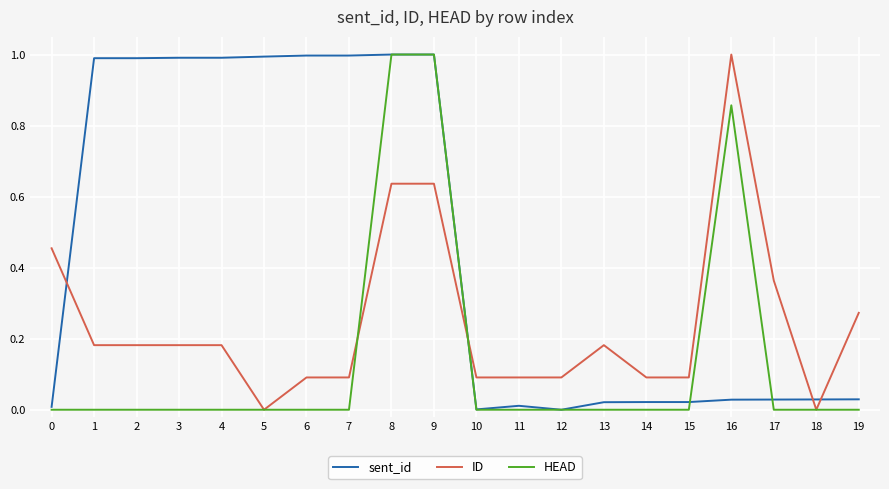

What is the maximum value for ID?

1.0